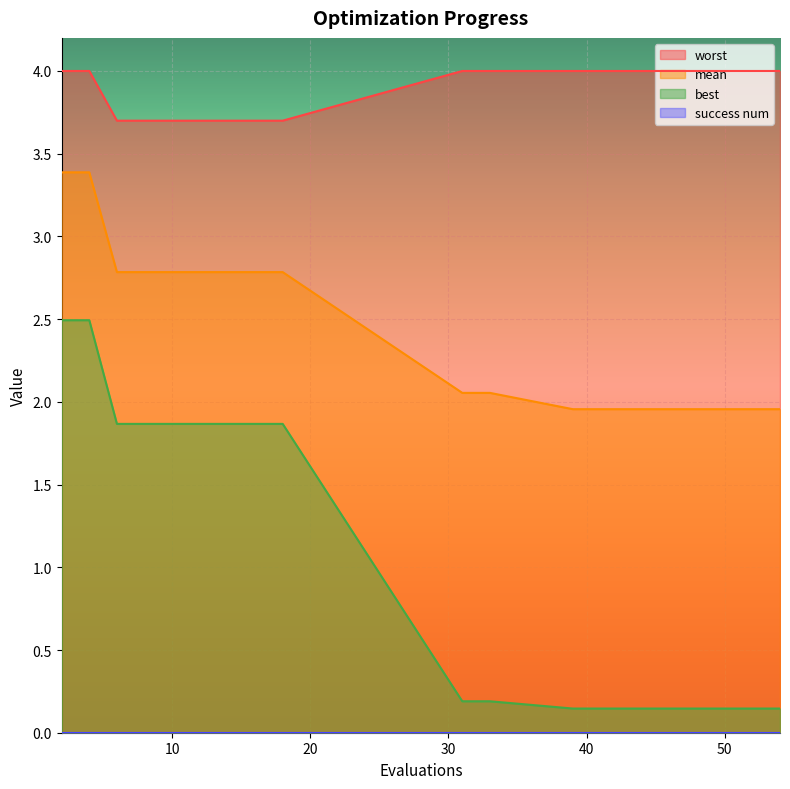

What is the value of the best point at the 3rd from the left?

1.9